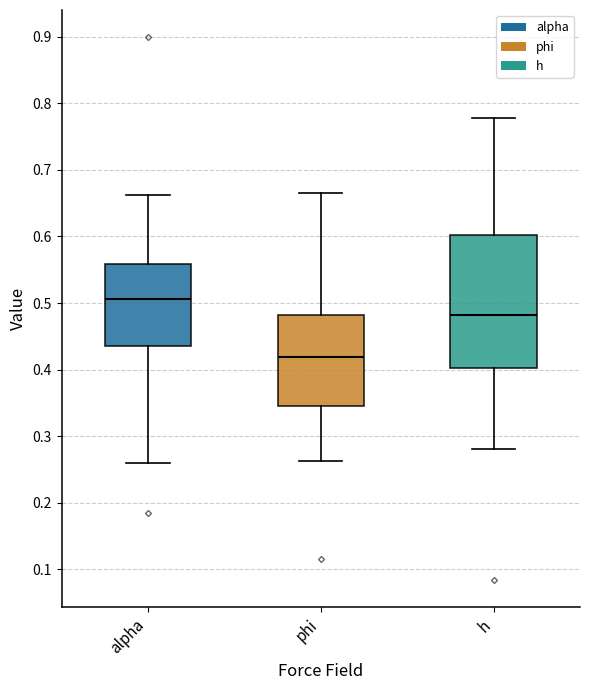

Reading left to right, read every box against the y-axis: the position of its median line, the range the box covers, and the ends of its whiskers. The values are not printed on the chart, so give them approximately, as read against the axis.

alpha: median 0.51, box 0.44 to 0.56, whiskers 0.26 to 0.66
phi: median 0.42, box 0.35 to 0.48, whiskers 0.26 to 0.67
h: median 0.48, box 0.40 to 0.60, whiskers 0.28 to 0.78